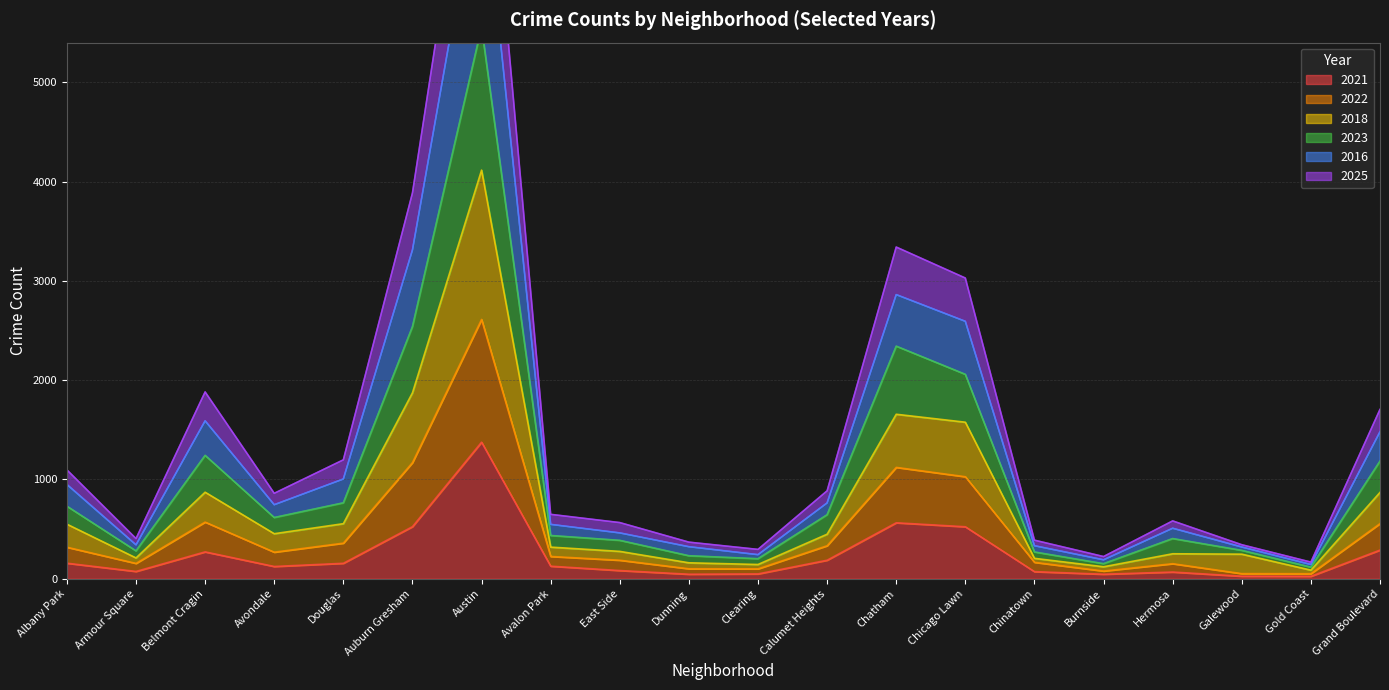

Rank the series by their maximum value, from highest to lowest.

2025, 2016, 2023, 2018, 2022, 2021